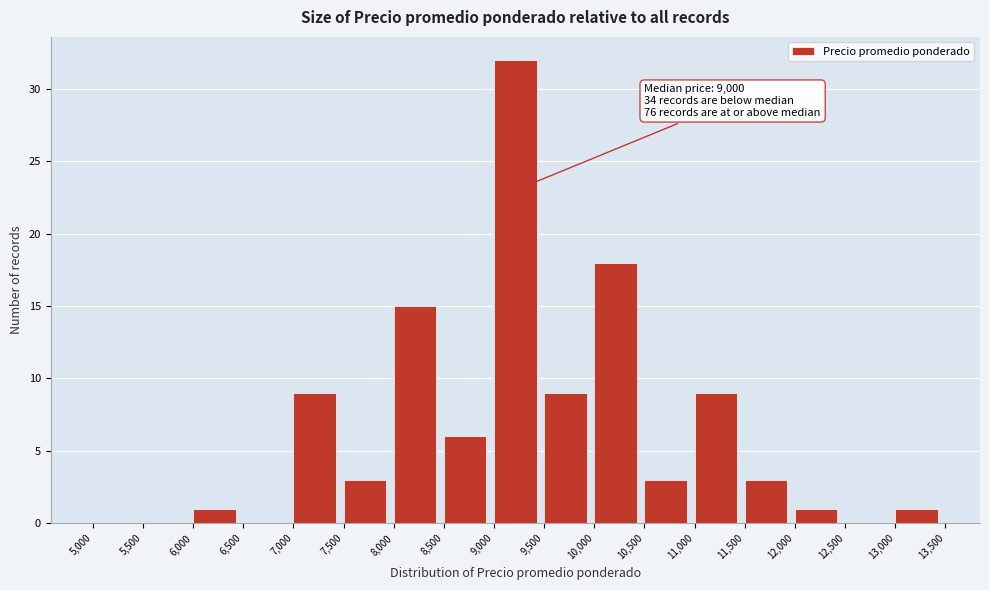

Which range on the x-axis has the tallest bar?

9,000 to 9,500